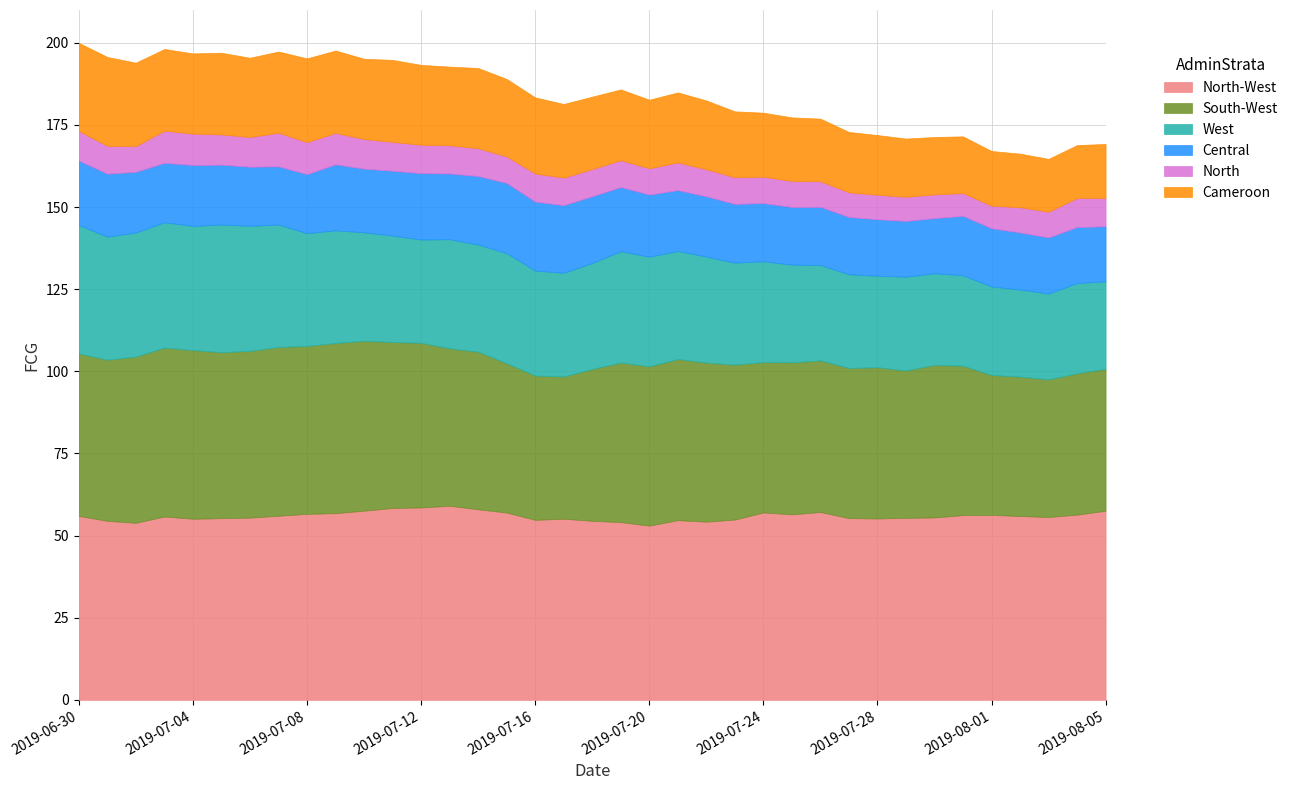

Reading right to left, what are all the values shown in this chart?

North-West: 57.6	56.4	55.7	56.0	56.3	56.2	55.5	55.4	55.2	55.3	57.2	56.5	57.0	54.9	54.2	54.7	53.0	54.1	54.5	55.1	54.8	57.0	58.0	59.1	58.6	58.4	57.6	56.8	56.6	56.0	55.5	55.3	55.1	55.8	53.9	54.5	56.0
South-West: 43.2	43.0	41.9	42.4	42.6	45.5	46.4	44.8	46.0	45.7	46.2	46.3	45.8	47.2	48.4	49.0	48.5	48.6	46.2	43.3	43.9	45.4	48.0	47.9	50.1	50.5	51.7	51.8	51.1	51.4	50.7	50.5	51.3	51.4	50.6	49.1	49.4
West: 26.6	27.4	26.1	26.5	26.9	27.5	27.9	28.5	27.9	28.5	29.0	29.7	30.7	31.0	32.3	32.9	33.4	33.9	32.3	31.6	32.0	33.5	32.6	33.2	31.4	32.4	33.0	34.3	34.3	37.3	38.1	38.9	37.8	38.2	37.8	37.5	39.1
Central: 16.7	17.1	17.1	17.4	17.7	18.1	16.8	17.0	17.2	17.4	17.7	17.5	17.7	17.9	18.3	18.5	18.9	19.5	20.3	20.6	21.0	21.4	20.8	20.0	20.2	19.7	19.4	20.1	18.0	17.7	18.0	18.2	18.5	18.1	18.5	19.1	19.6
North: 8.6	8.8	7.8	7.7	6.9	7.0	7.2	7.4	7.5	7.5	7.8	7.9	8.0	8.1	8.3	8.4	8.0	8.2	8.3	8.4	8.5	8.1	8.5	8.6	8.7	8.8	9.0	9.6	9.8	10.2	9.1	9.2	9.6	9.8	7.8	8.5	9.0
Cameroon: 16.5	16.1	16.1	16.3	16.6	17.2	17.5	17.7	18.2	18.4	19.1	19.4	19.5	20.0	20.9	21.3	20.9	21.5	22.0	22.4	23.2	23.6	24.4	23.9	24.3	25.0	24.4	25.1	25.5	24.7	24.1	24.9	24.4	24.9	25.4	27.1	26.8